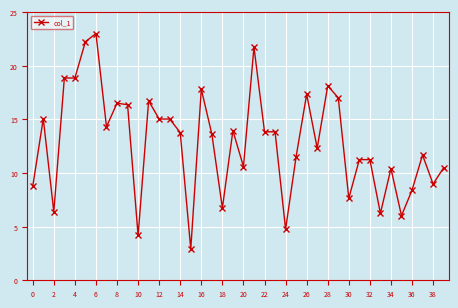

What is the difference between the second highest and second lowest values?

18.1